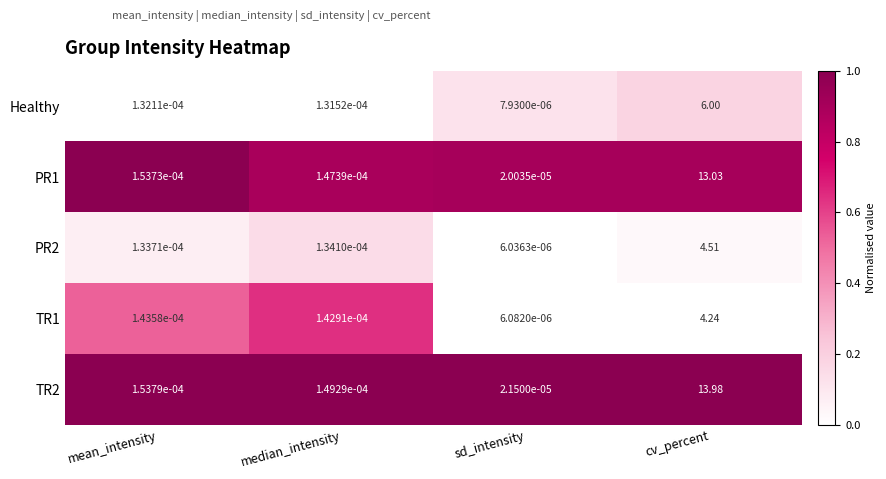

At which label is PR2 closest to 2?

median_intensity